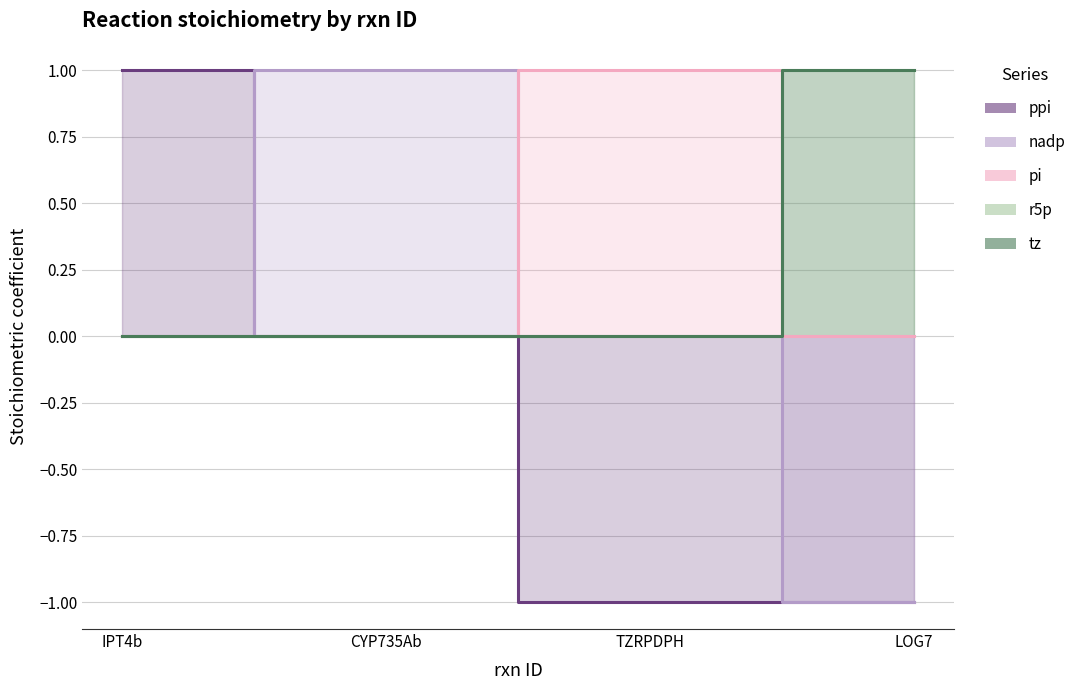

Which series ends up on top after the final intersection of r5p and pi?

r5p